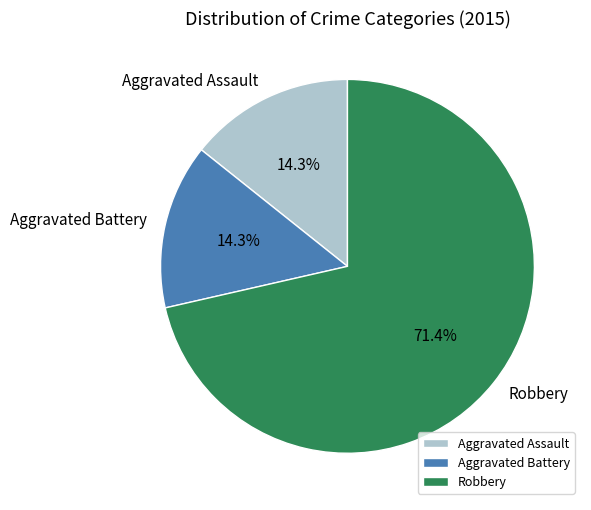

To the nearest percent, what is the combined percentage of Aggravated Assault and Aggravated Battery?

29%